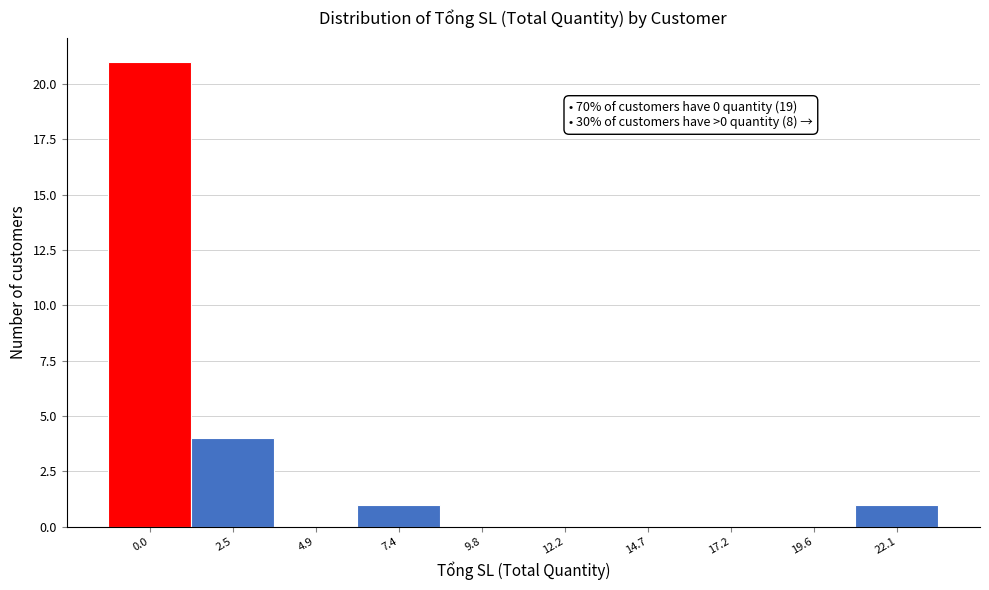

Reading left to right, transcribe all the data shown in this chart.

0.0=21	2.5=4	4.9=0	7.4=1	9.8=0	12.2=0	14.7=0	17.2=0	19.6=0	22.1=1